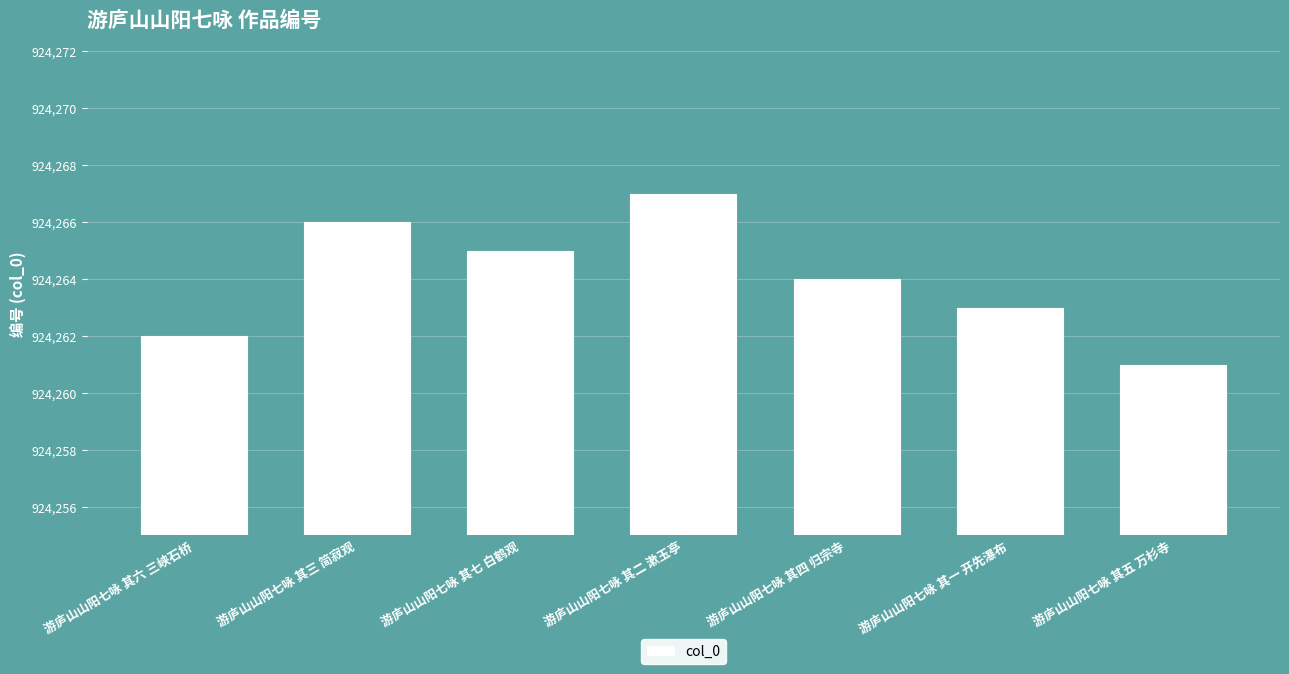

What position from the left is 游庐山山阳七咏 其一 开先瀑布?

6